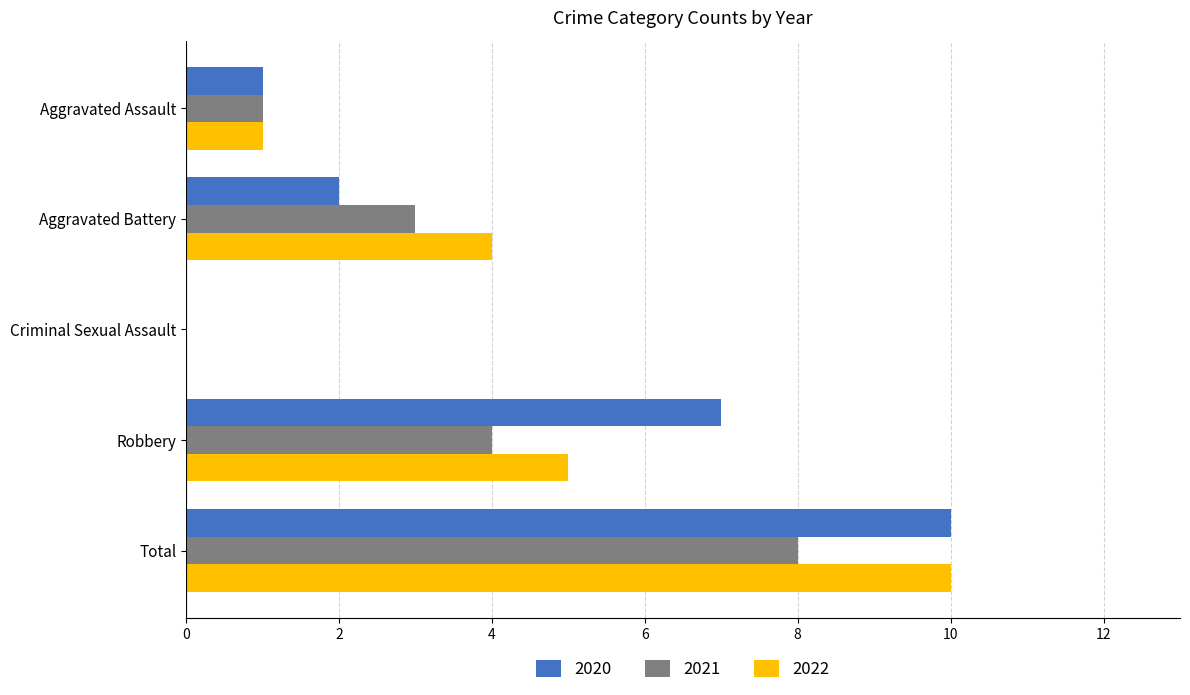

Which series changed the most between Aggravated Battery and Criminal Sexual Assault?

2022